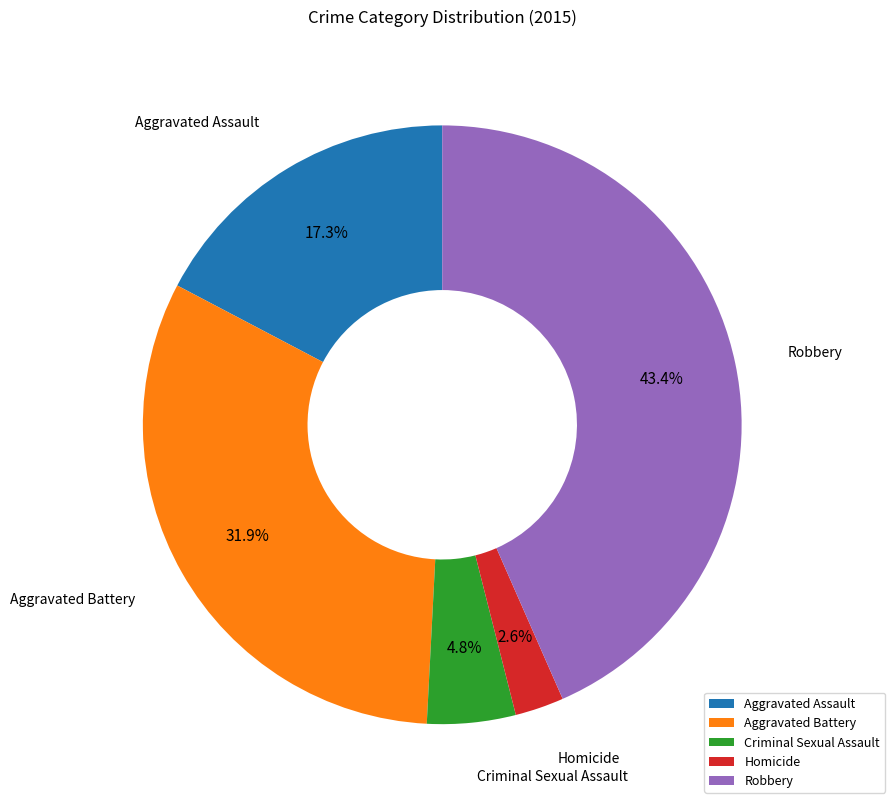

Which slice is the largest?

Robbery